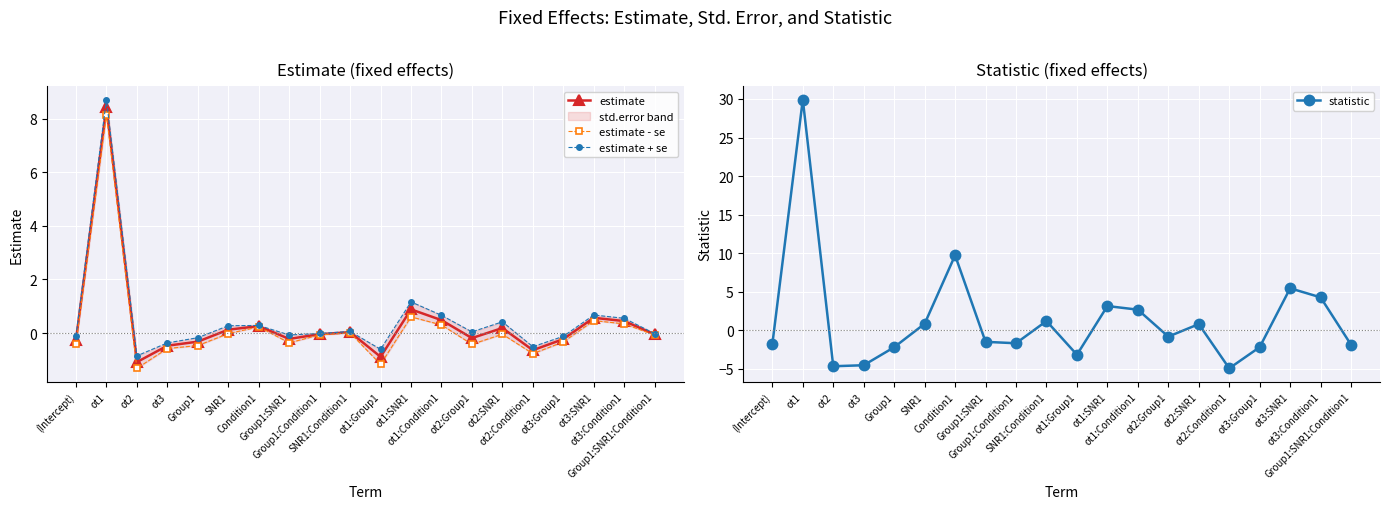

What is the greatest value displayed?

29.9